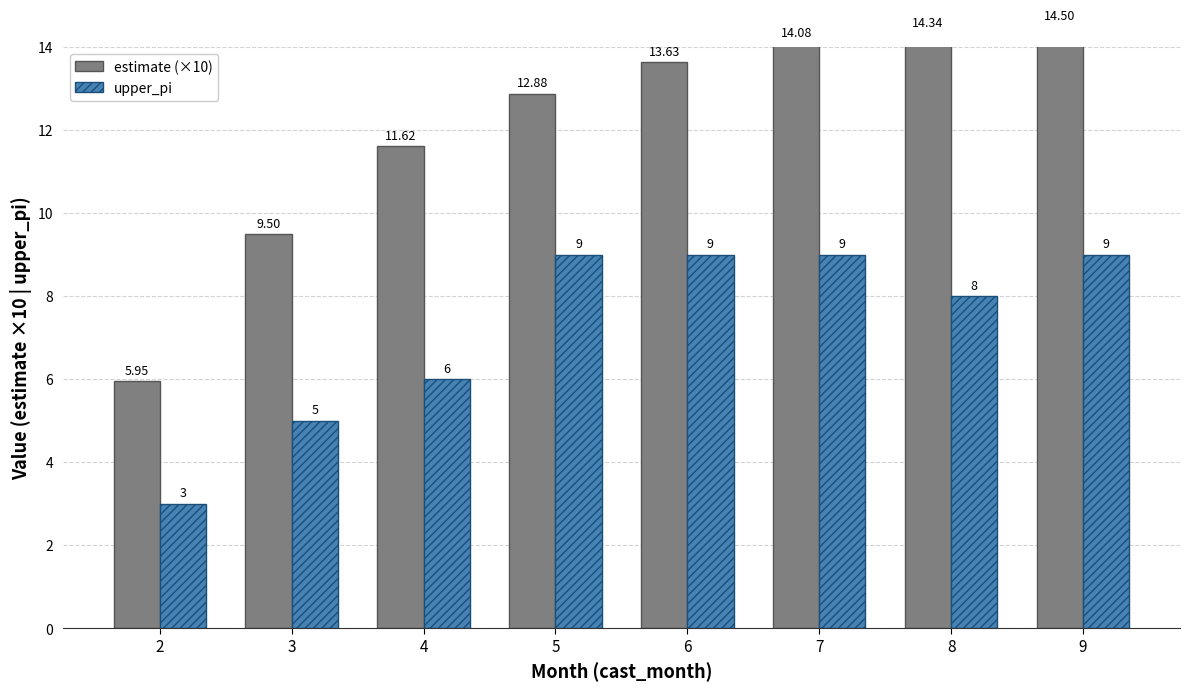

What is the smallest value displayed?

3.0